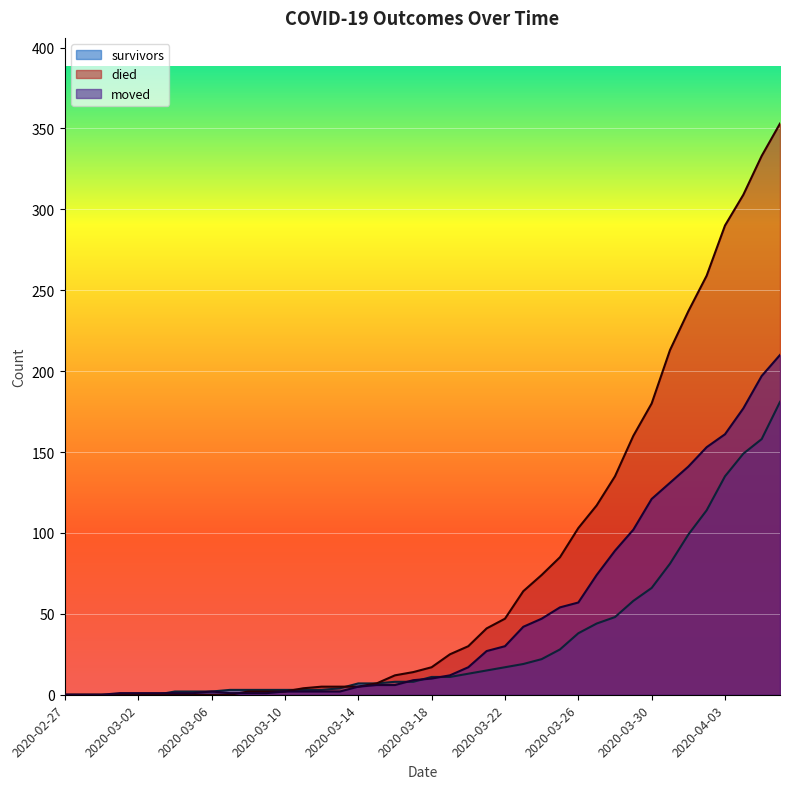

What are all the series names shown in the legend?

survivors, died, moved